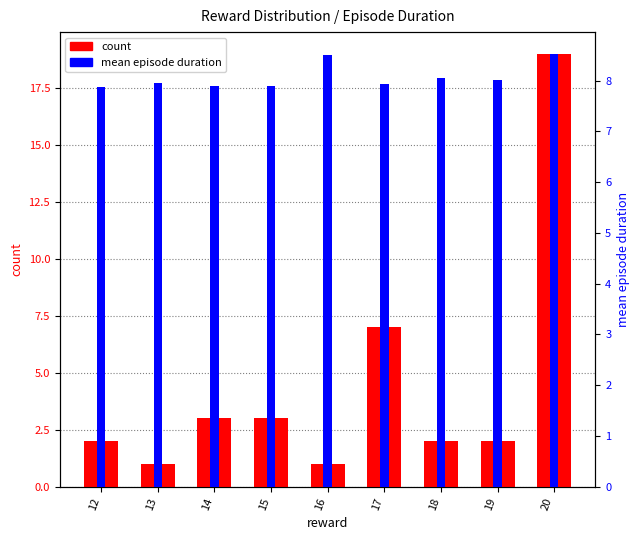

Does the chart contain stacked bars?

No